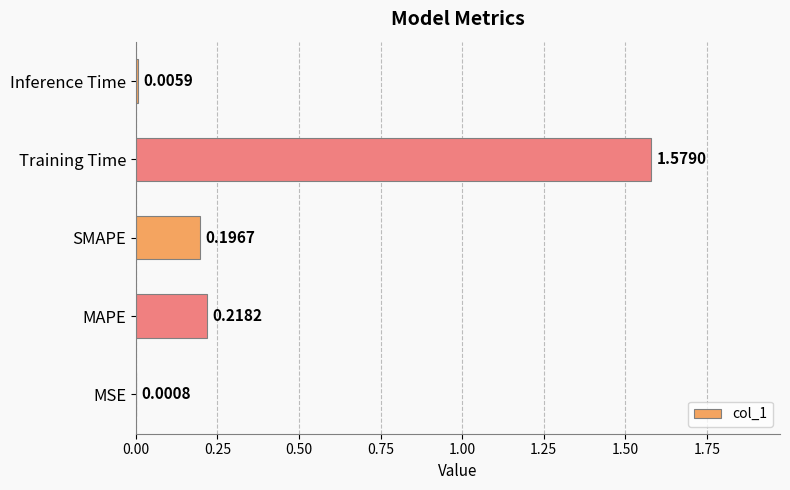

How many distinct data groups are displayed?

1